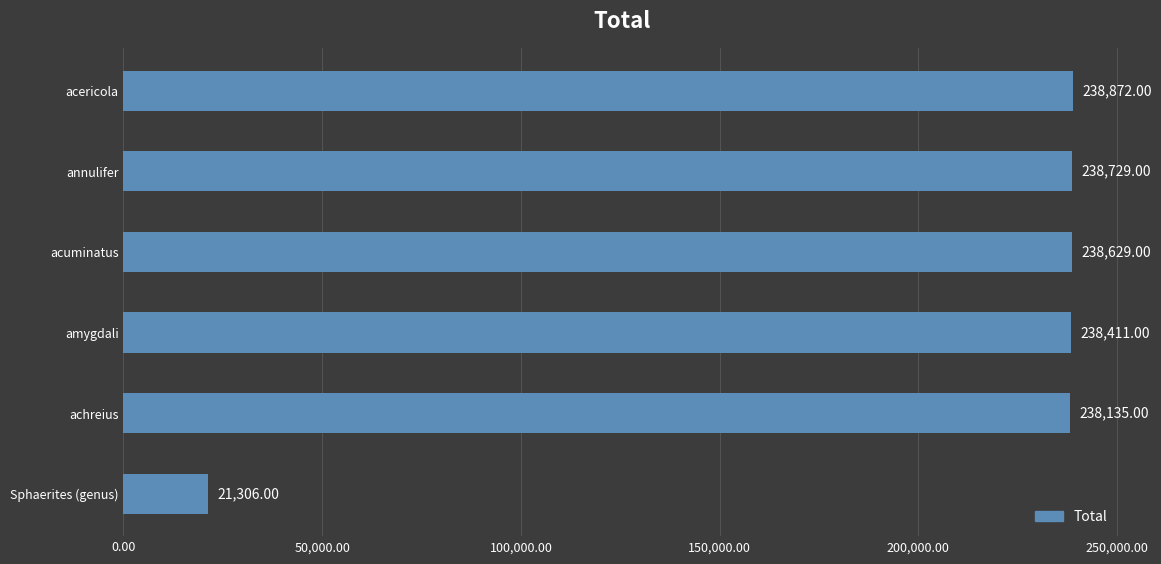

Where is the data nearest to the value 130089?

achreius